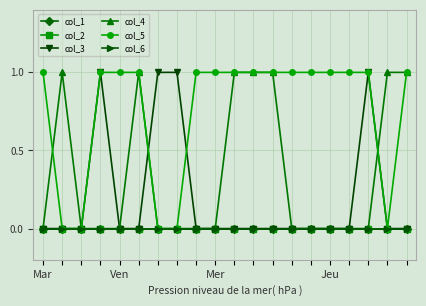

True or false: col_6 has more than 2 points higher than both neighbors.

False